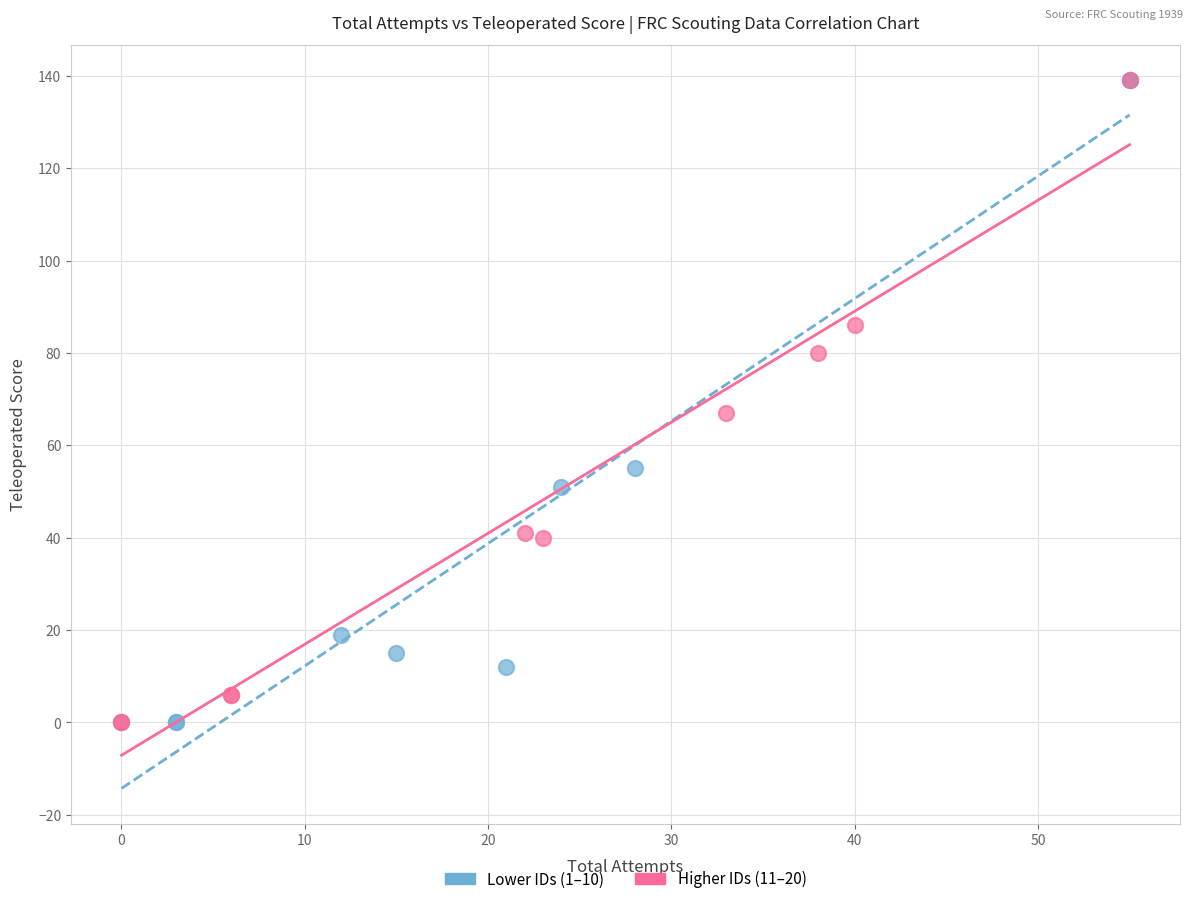

What are all the series names shown in the legend?

Lower IDs (1–10), Higher IDs (11–20)